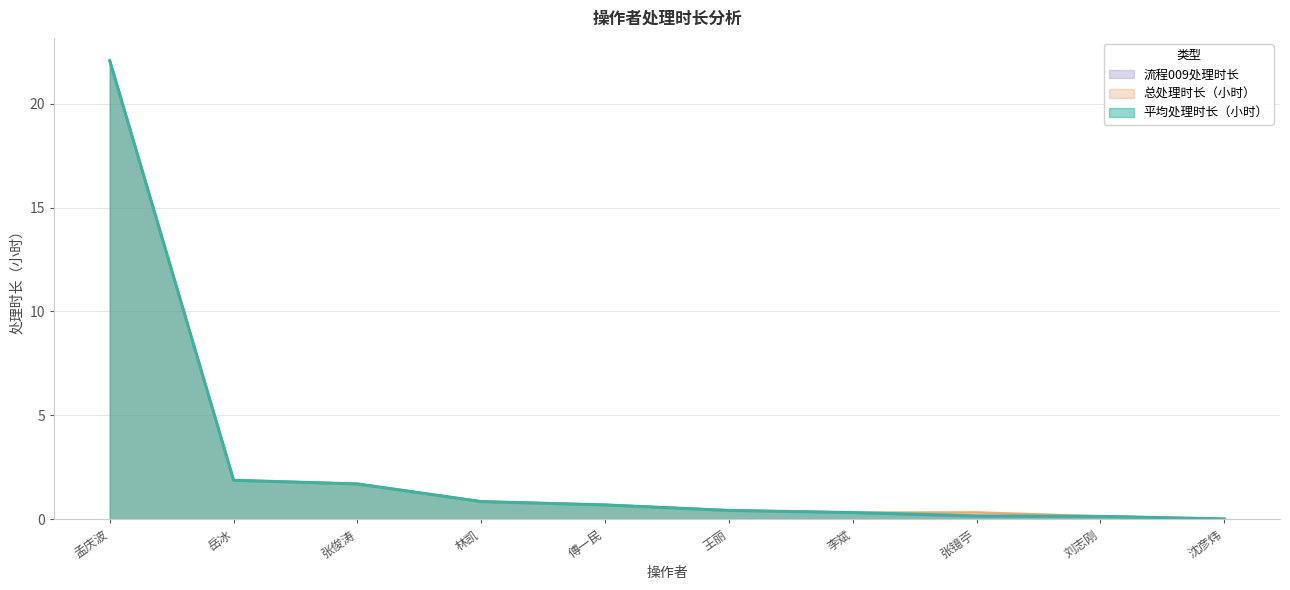

What are all the series names shown in the legend?

流程009处理时长, 总处理时长（小时）, 平均处理时长（小时）